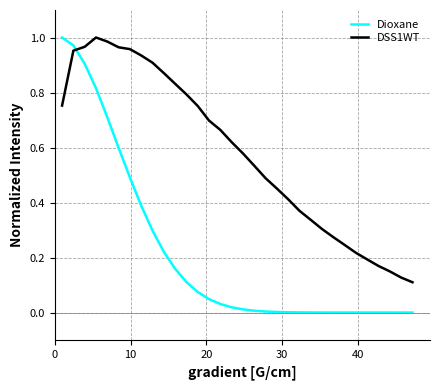

Which series ends up on top after the final intersection of DSS1WT and Dioxane?

DSS1WT